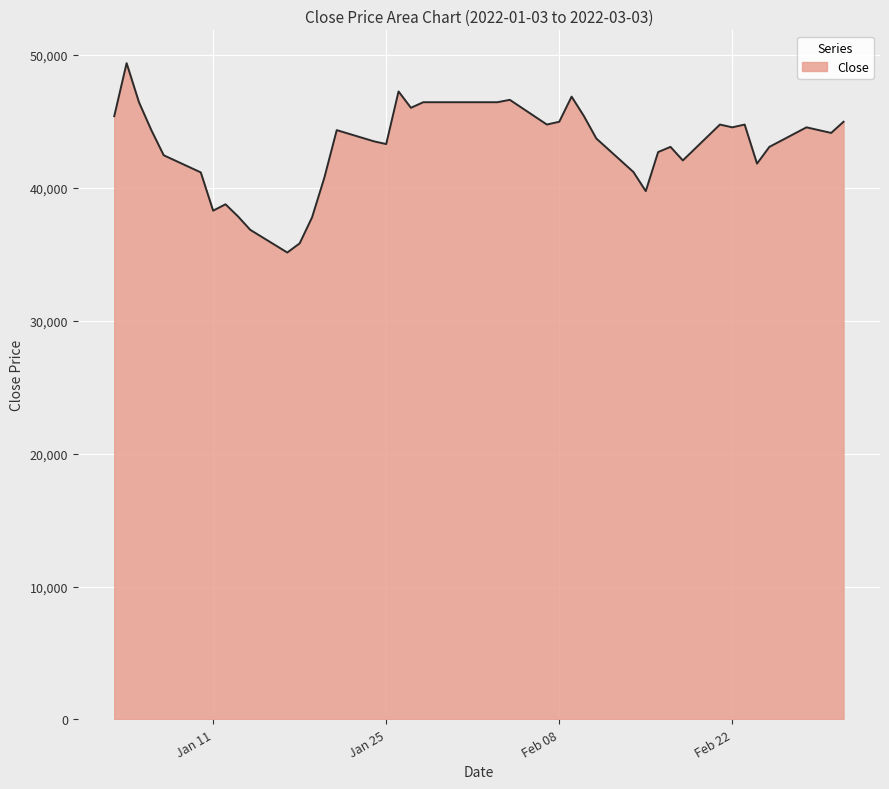

What is the minimum value shown in the chart?

35130